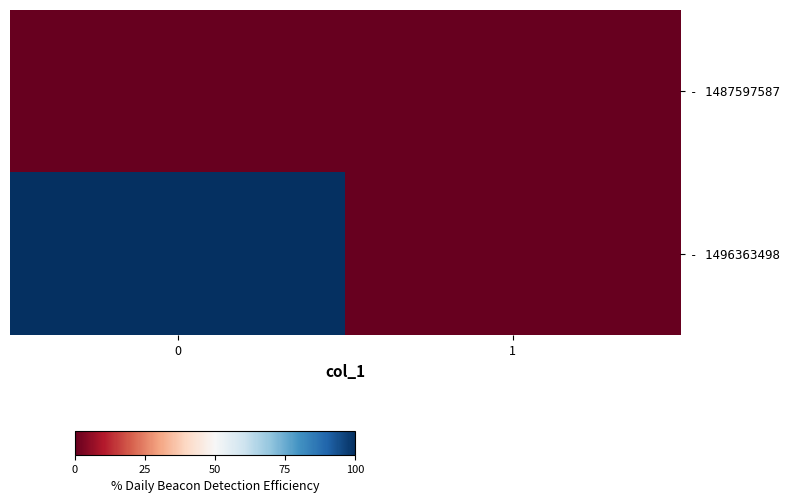

Reading left to right, list all the values displayed in this chart.

- 1487597587: 0=0	1=0
- 1496363498: 0=1	1=0